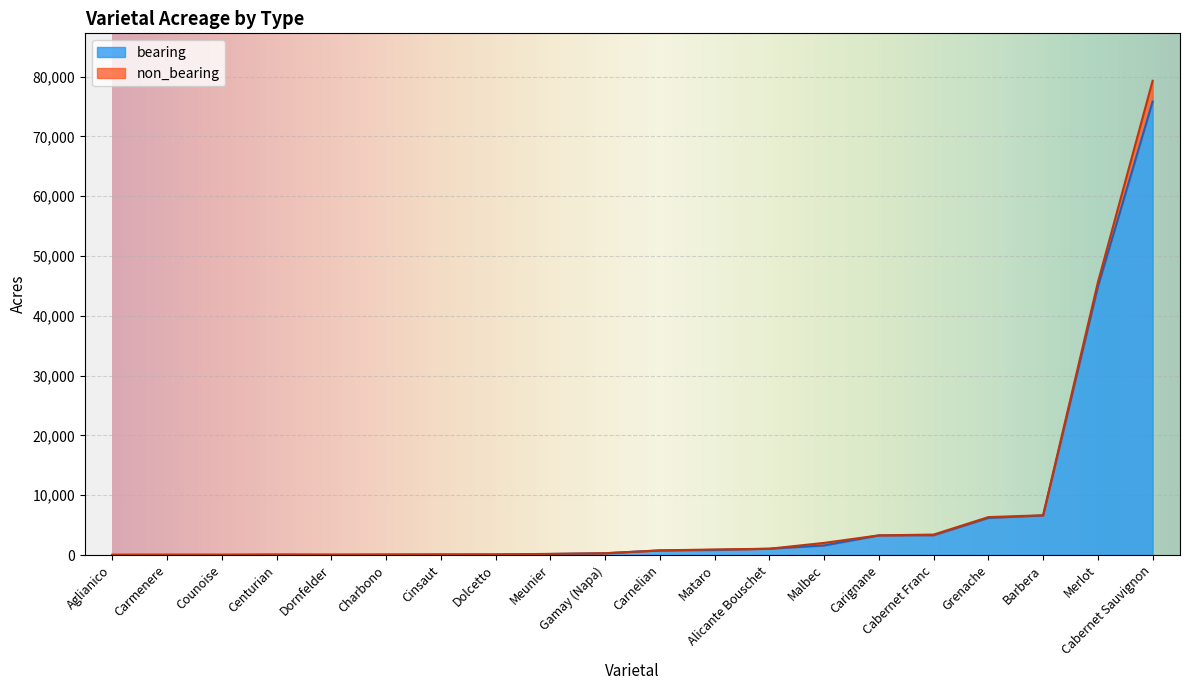

What is the difference between the bearing values at Meunier and Carmenere?

126